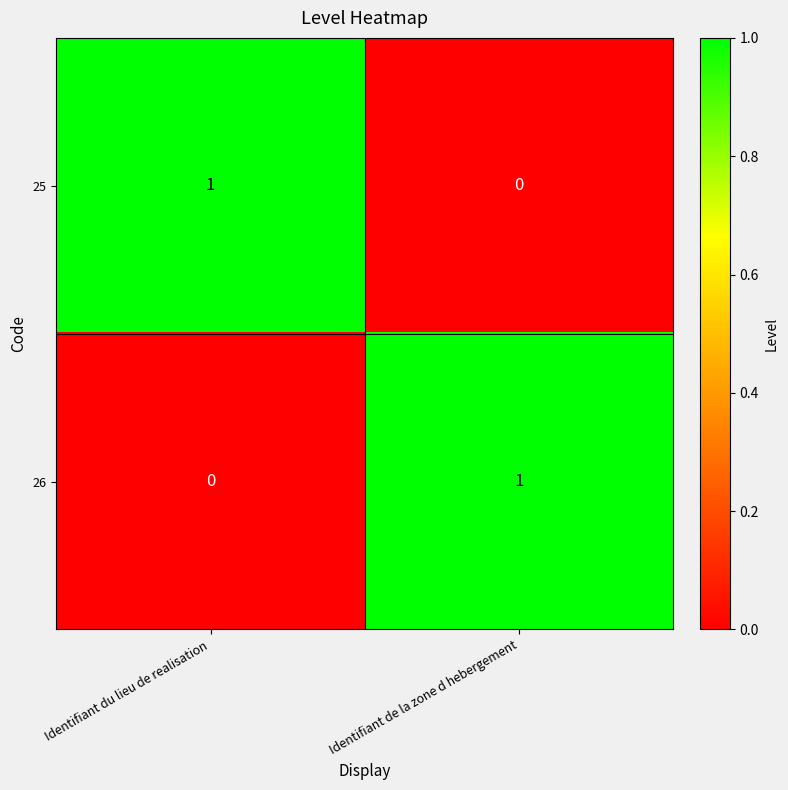

Reading left to right, extract all data points from this chart.

25: 1	0
26: 0	1